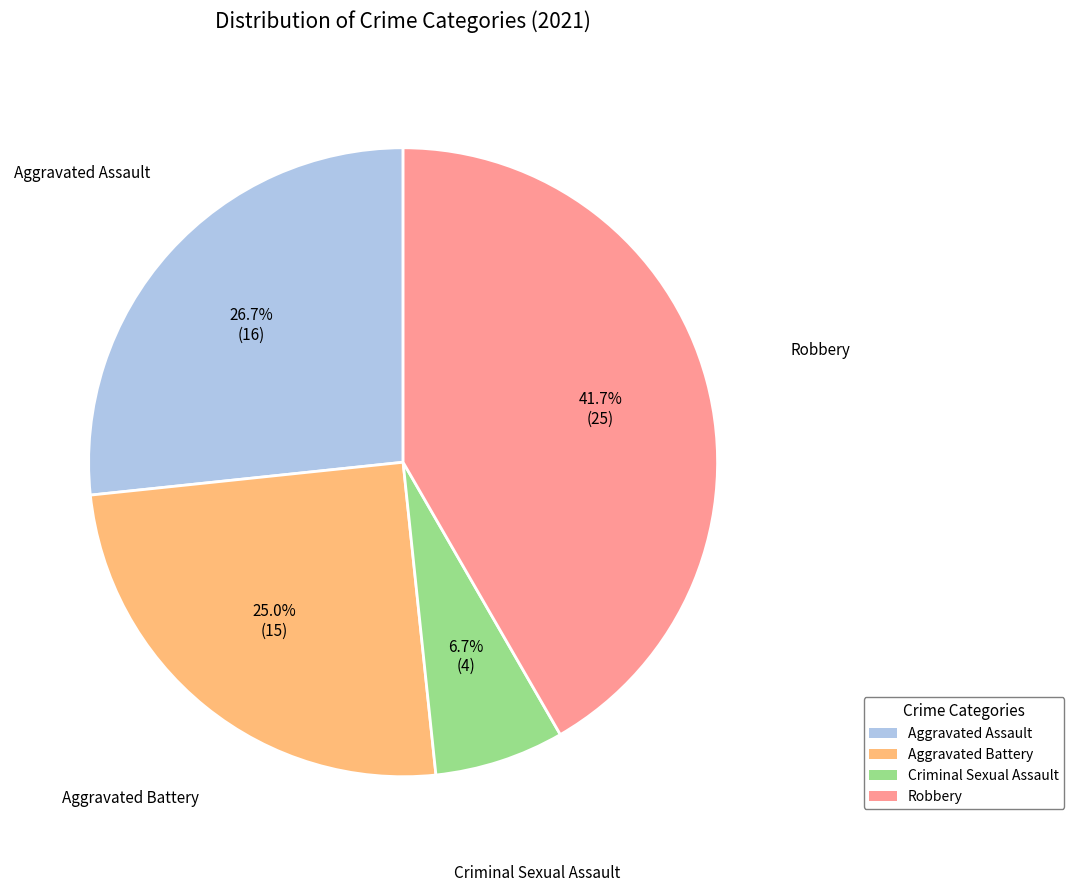

Which has a higher value, Criminal Sexual Assault or Aggravated Battery?

Aggravated Battery